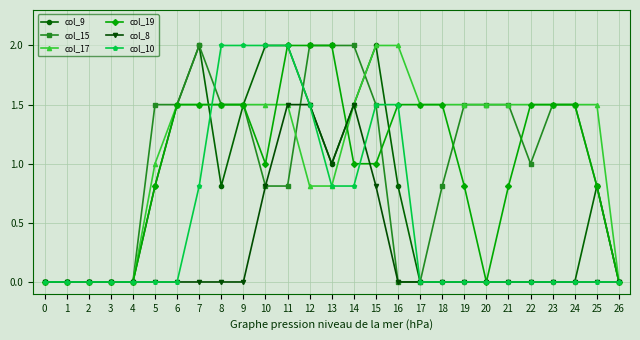

What is the highest value of the col_15 series?

2.0